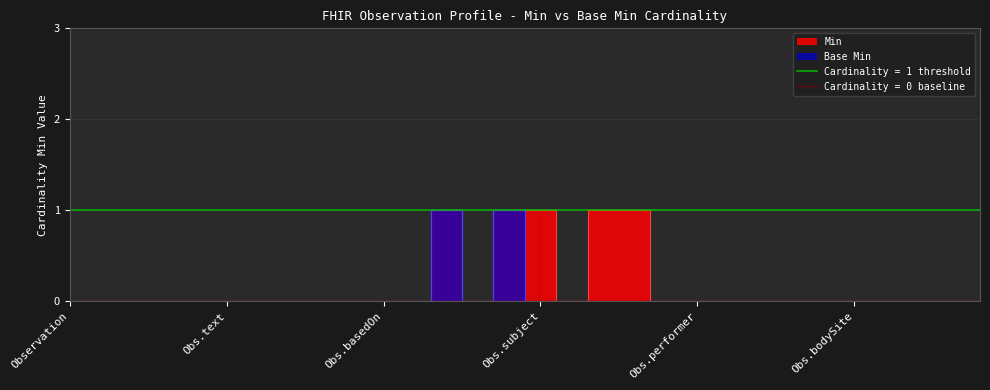

Reading left to right, list all the values displayed in this chart.

Min: 0	0	0	0	0	0	0	0	0	0	0	0	1	0	1	1	0	1	1	0	0	0	0	0	0	0	0	0	0	0
Base Min: 0	0	0	0	0	0	0	0	0	0	0	0	1	0	1	0	0	0	0	0	0	0	0	0	0	0	0	0	0	0